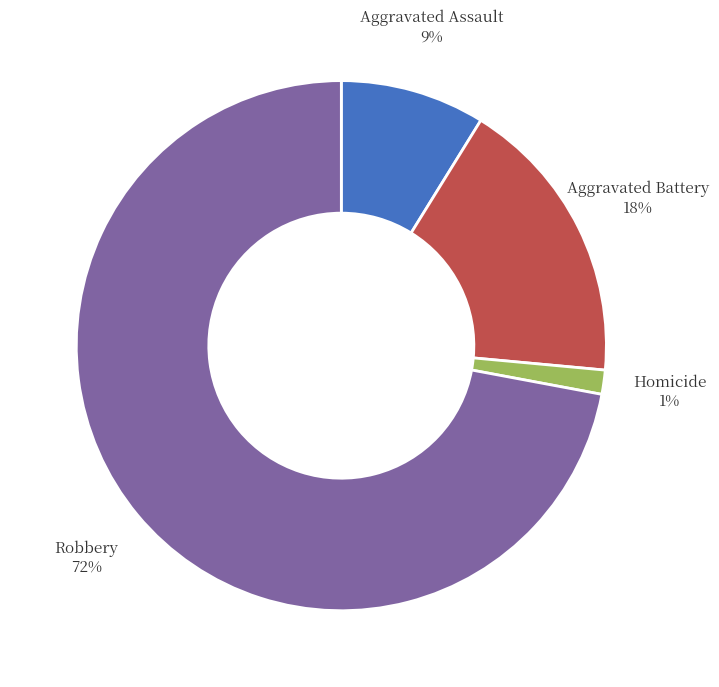

Which slice represents more than half of the pie?

Robbery